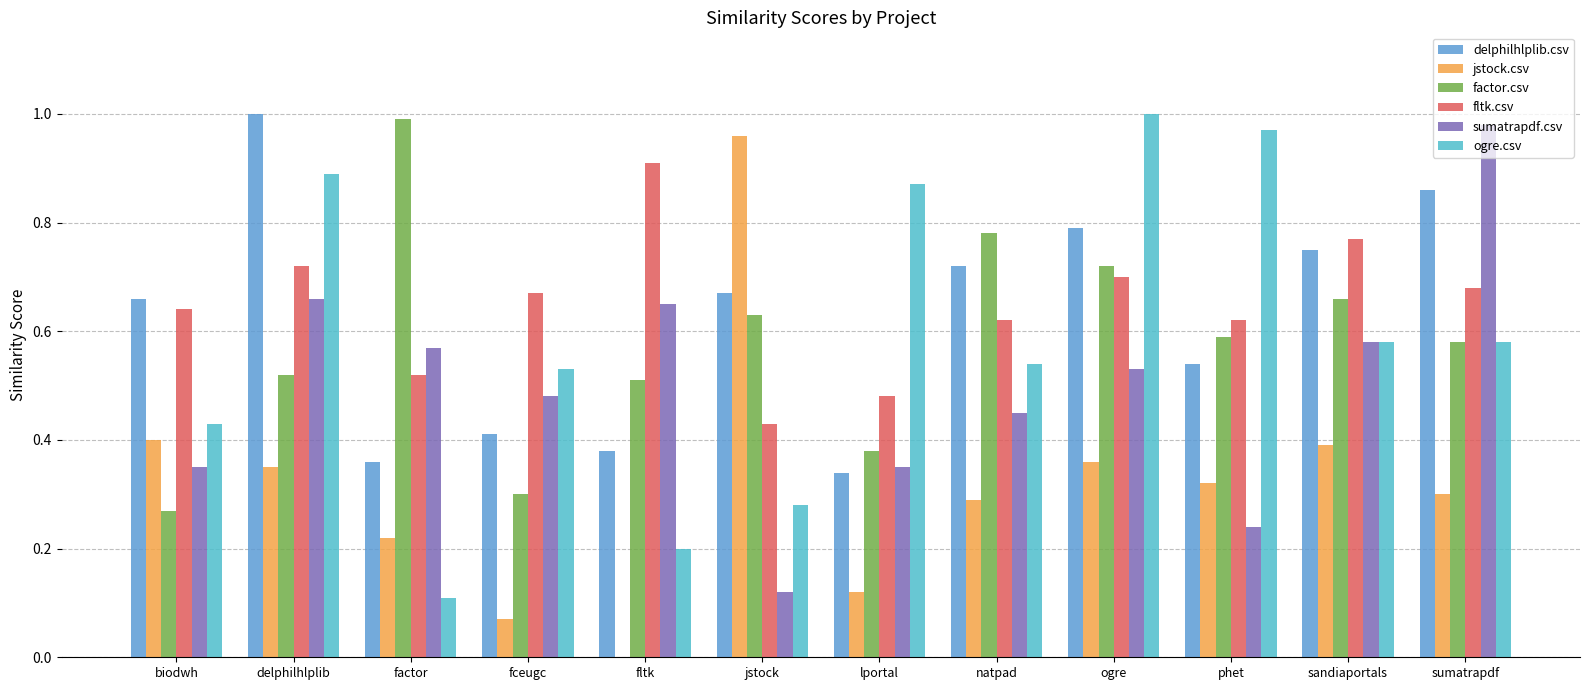

Reading right to left, list all the values displayed in this chart.

delphilhlplib.csv: sumatrapdf=0.9	sandiaportals=0.8	phet=0.5	ogre=0.8	natpad=0.7	lportal=0.3	jstock=0.7	fltk=0.4	fceugc=0.4	factor=0.4	delphilhlplib=1.0	biodwh=0.7
jstock.csv: sumatrapdf=0.3	sandiaportals=0.4	phet=0.3	ogre=0.4	natpad=0.3	lportal=0.1	jstock=1.0	fltk=0.0	fceugc=0.1	factor=0.2	delphilhlplib=0.3	biodwh=0.4
factor.csv: sumatrapdf=0.6	sandiaportals=0.7	phet=0.6	ogre=0.7	natpad=0.8	lportal=0.4	jstock=0.6	fltk=0.5	fceugc=0.3	factor=1.0	delphilhlplib=0.5	biodwh=0.3
fltk.csv: sumatrapdf=0.7	sandiaportals=0.8	phet=0.6	ogre=0.7	natpad=0.6	lportal=0.5	jstock=0.4	fltk=0.9	fceugc=0.7	factor=0.5	delphilhlplib=0.7	biodwh=0.6
sumatrapdf.csv: sumatrapdf=1.0	sandiaportals=0.6	phet=0.2	ogre=0.5	natpad=0.5	lportal=0.3	jstock=0.1	fltk=0.7	fceugc=0.5	factor=0.6	delphilhlplib=0.7	biodwh=0.3
ogre.csv: sumatrapdf=0.6	sandiaportals=0.6	phet=1.0	ogre=1.0	natpad=0.5	lportal=0.9	jstock=0.3	fltk=0.2	fceugc=0.5	factor=0.1	delphilhlplib=0.9	biodwh=0.4